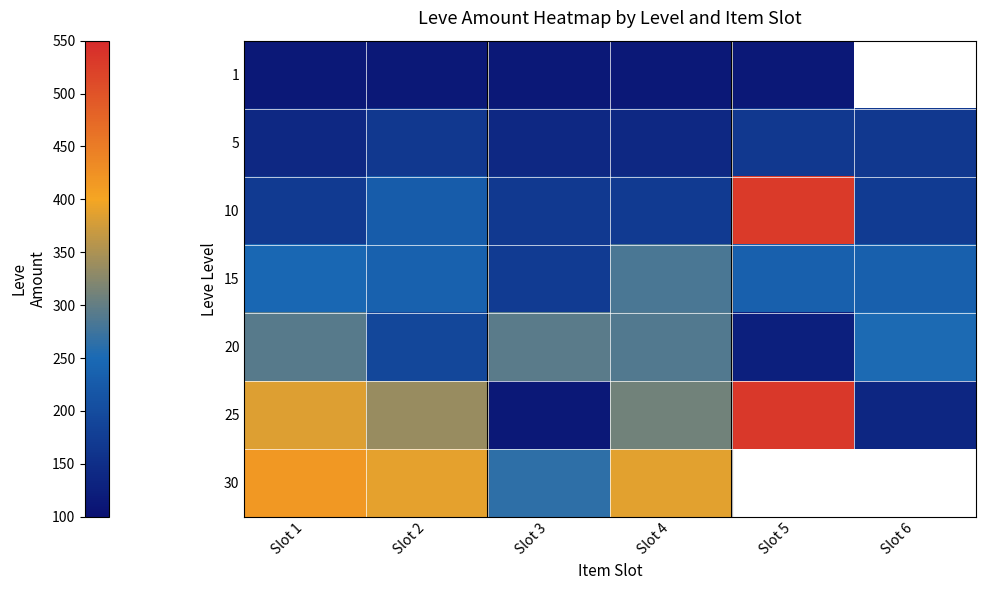

Count the number of categories in the chart.

6